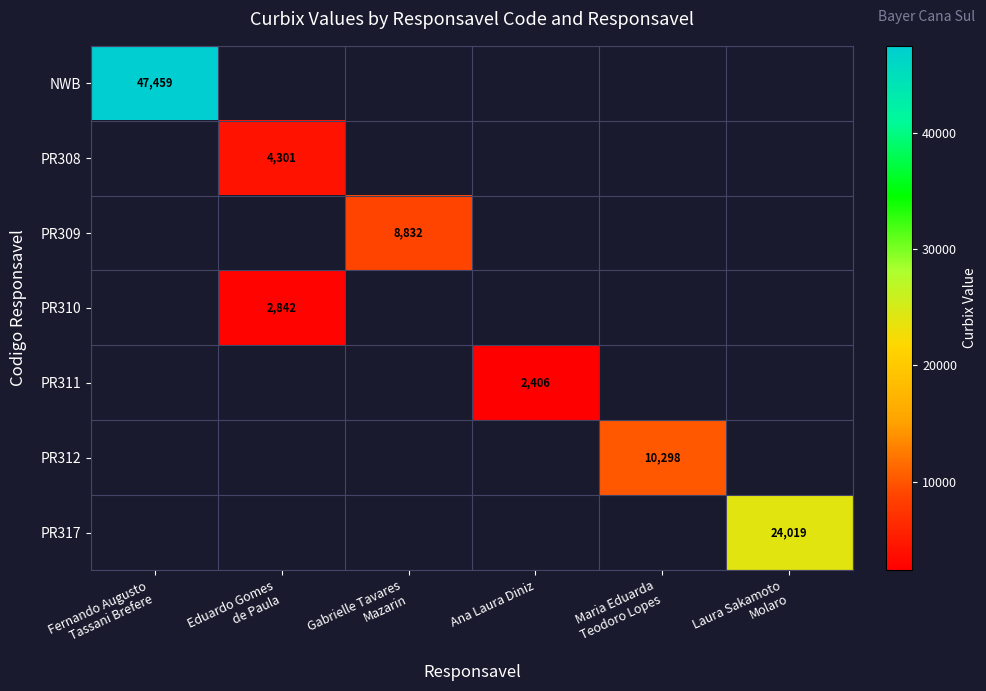

Which label corresponds to the largest value in the chart?

Fernando Augusto
Tassani Brefere